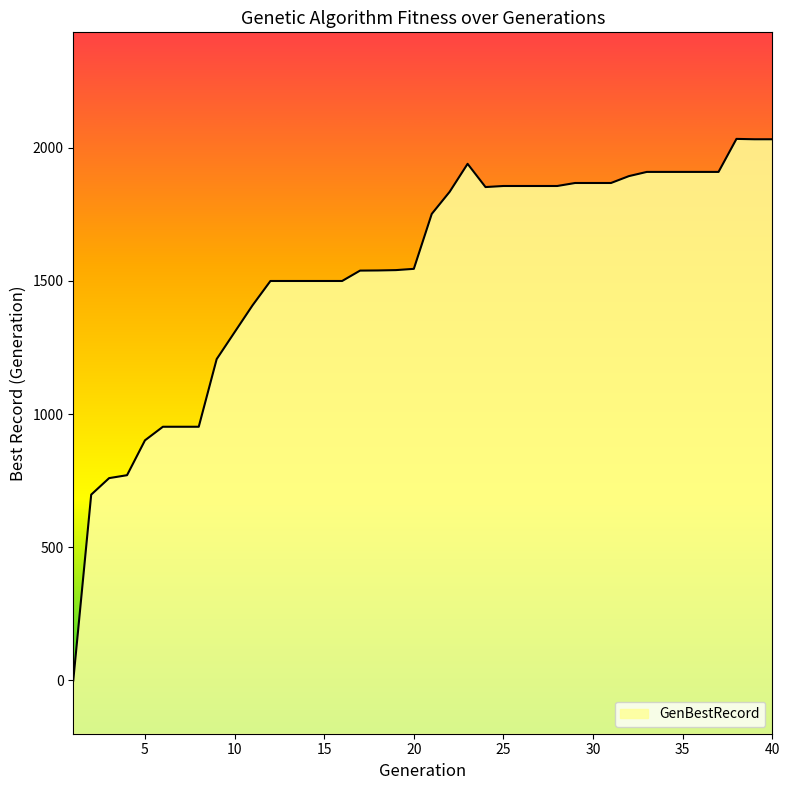

What is the sum of the values at 18 and 8?

2491.1